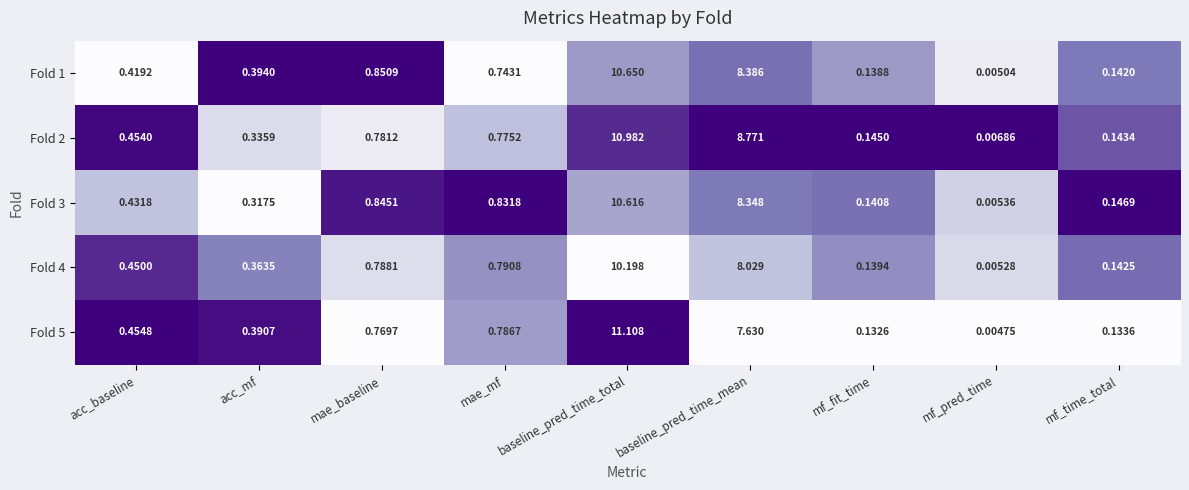

At which category does the chart reach its peak across all series?

baseline_pred_time_total